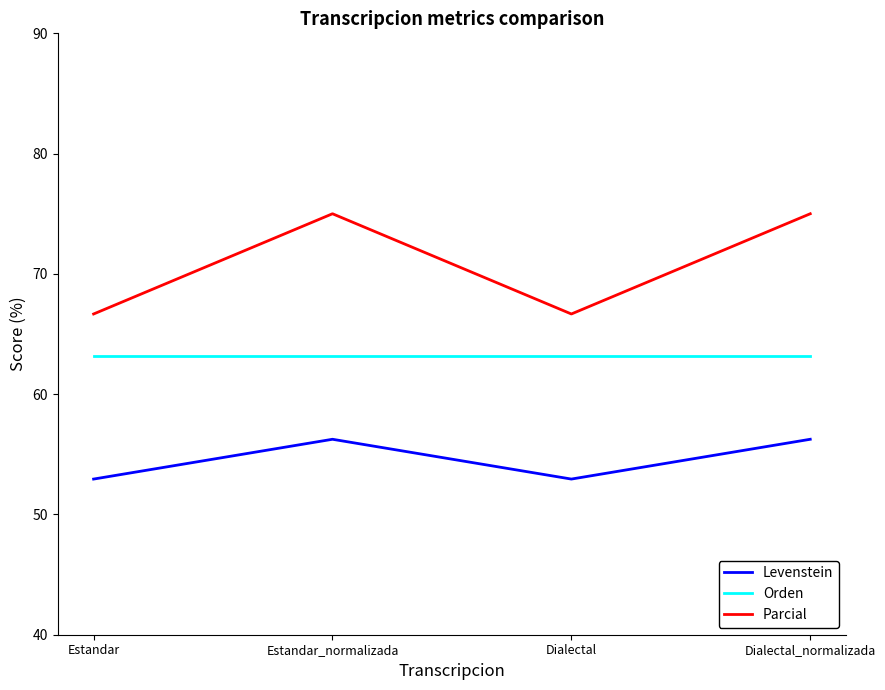

True or false: Parcial has more than 1 points higher than both neighbors.

False